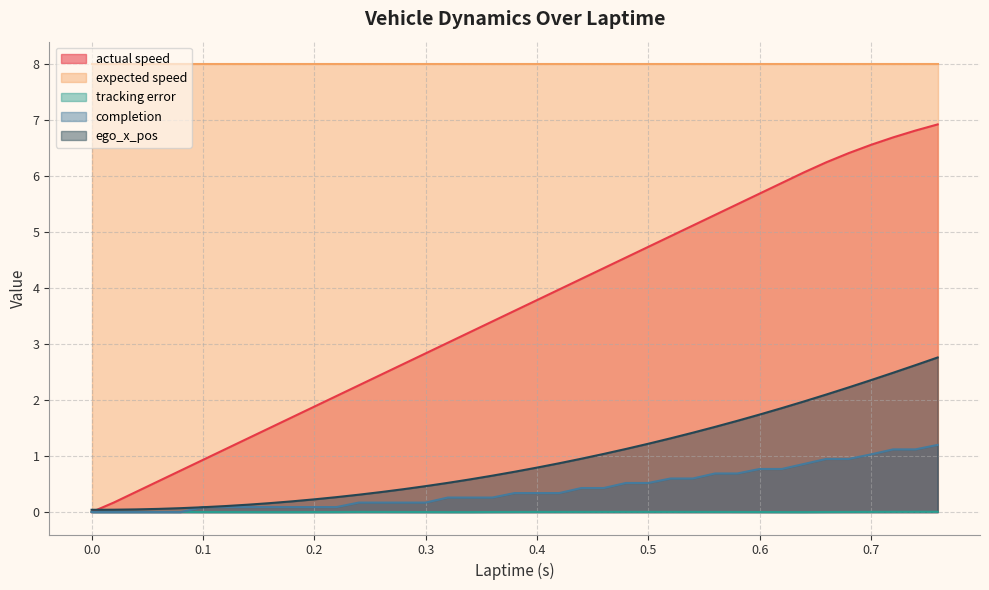

Which series has the largest range (max minus min)?

actual speed